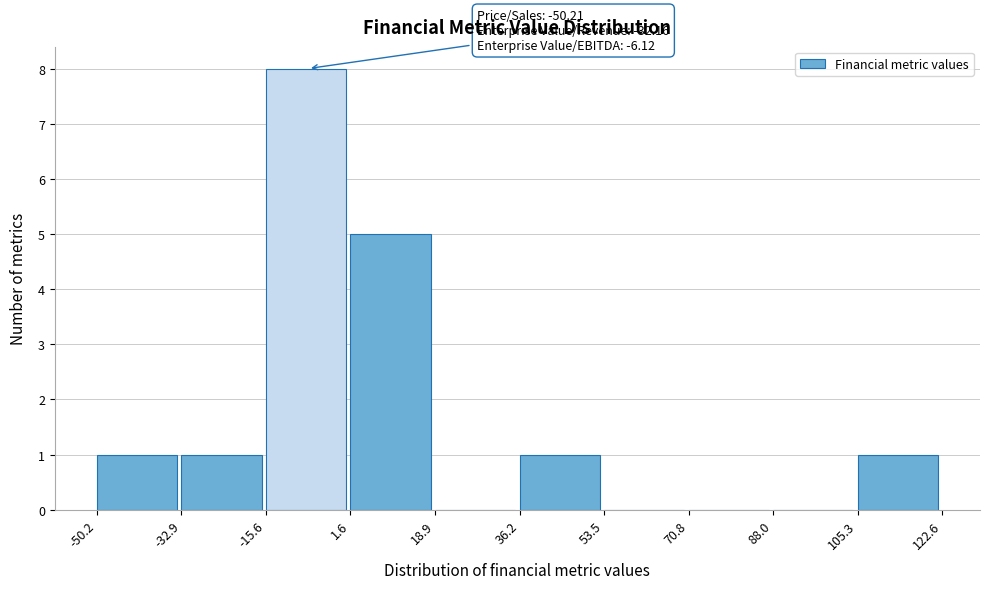

Over which range of the x-axis is the bar tallest?

-15.6 to 1.6